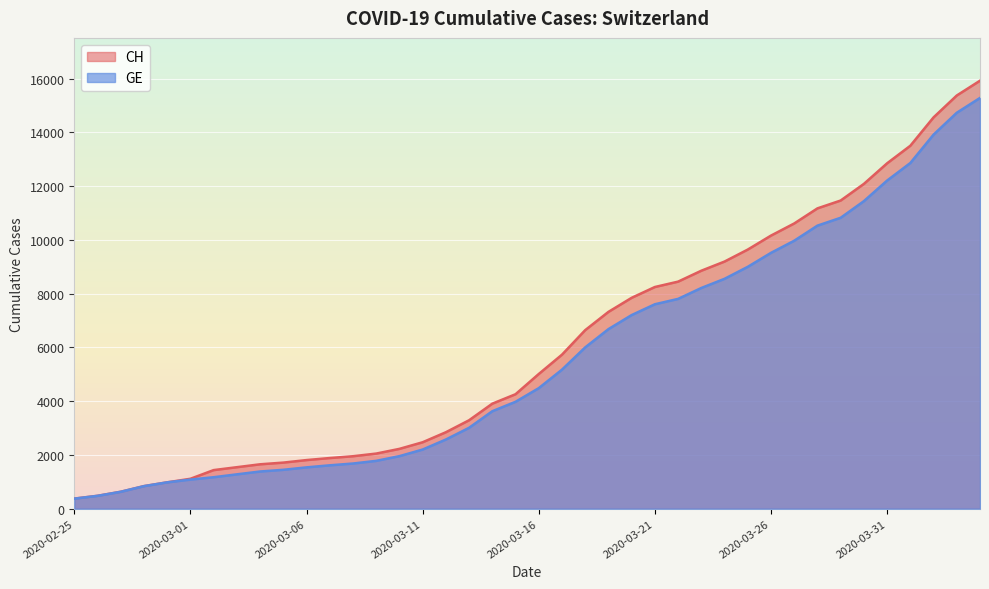

What is the total value across all series at 2020-04-04?

31210